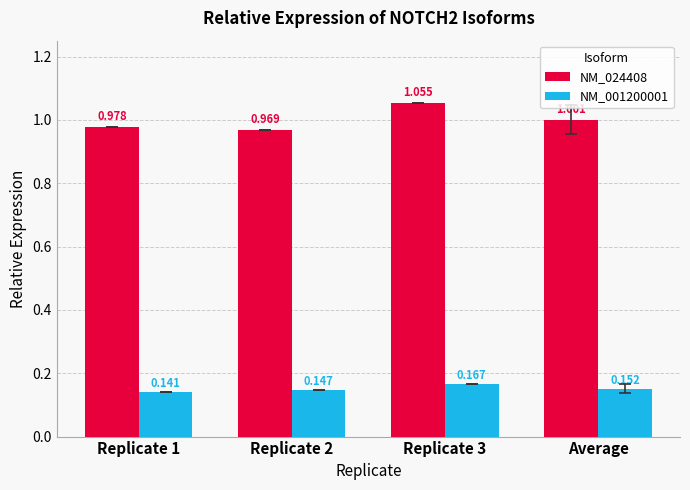

What is the label of the 4th bar from the left?

Average